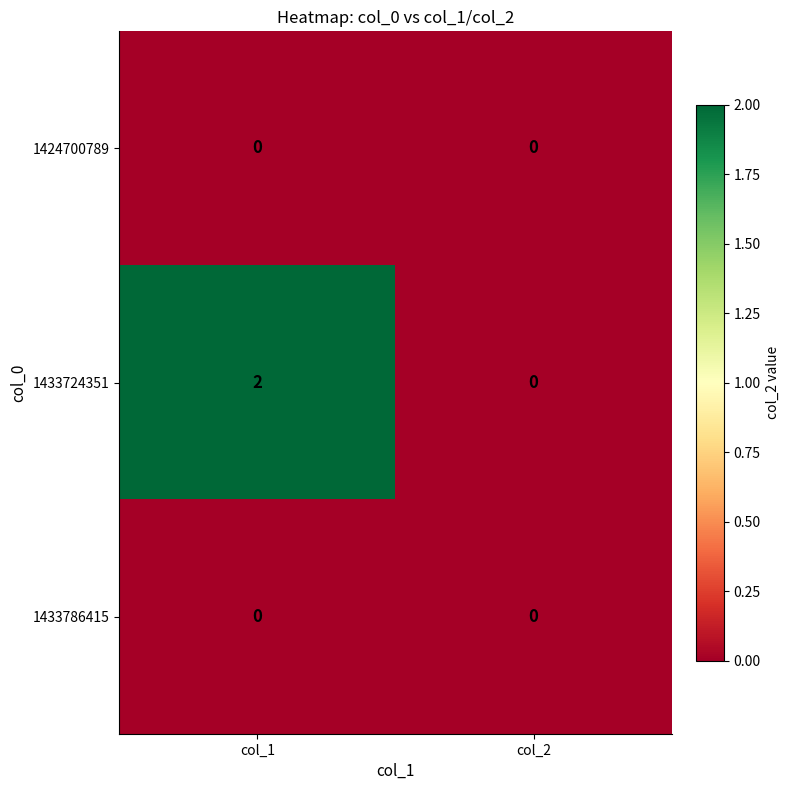

At which category does the chart reach its peak across all series?

col_1